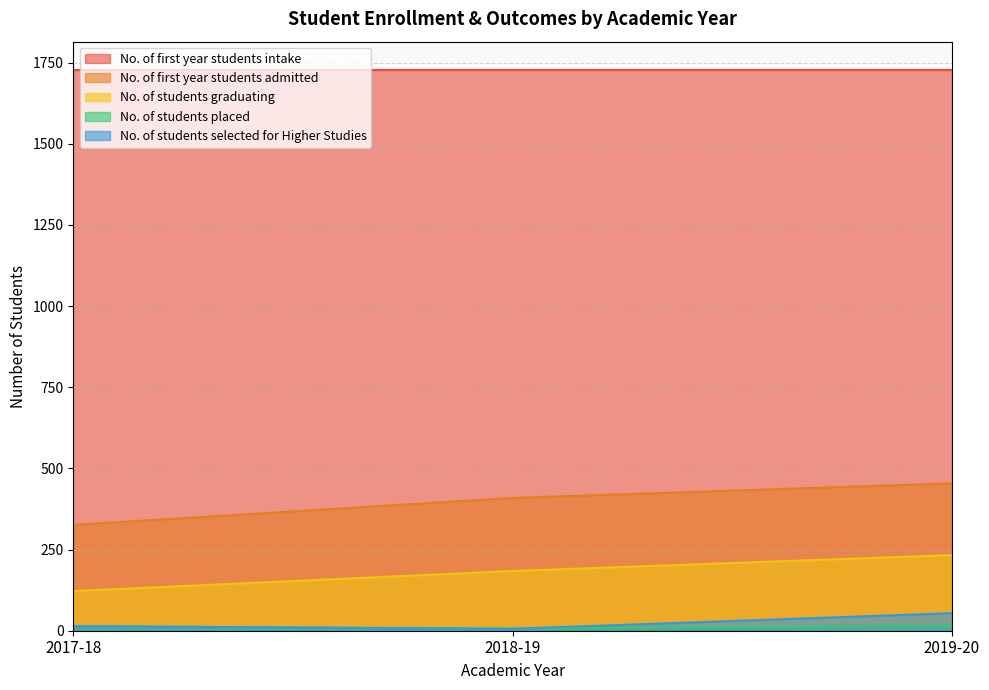

Between 2018-19 and 2017-18, which is larger?

2018-19